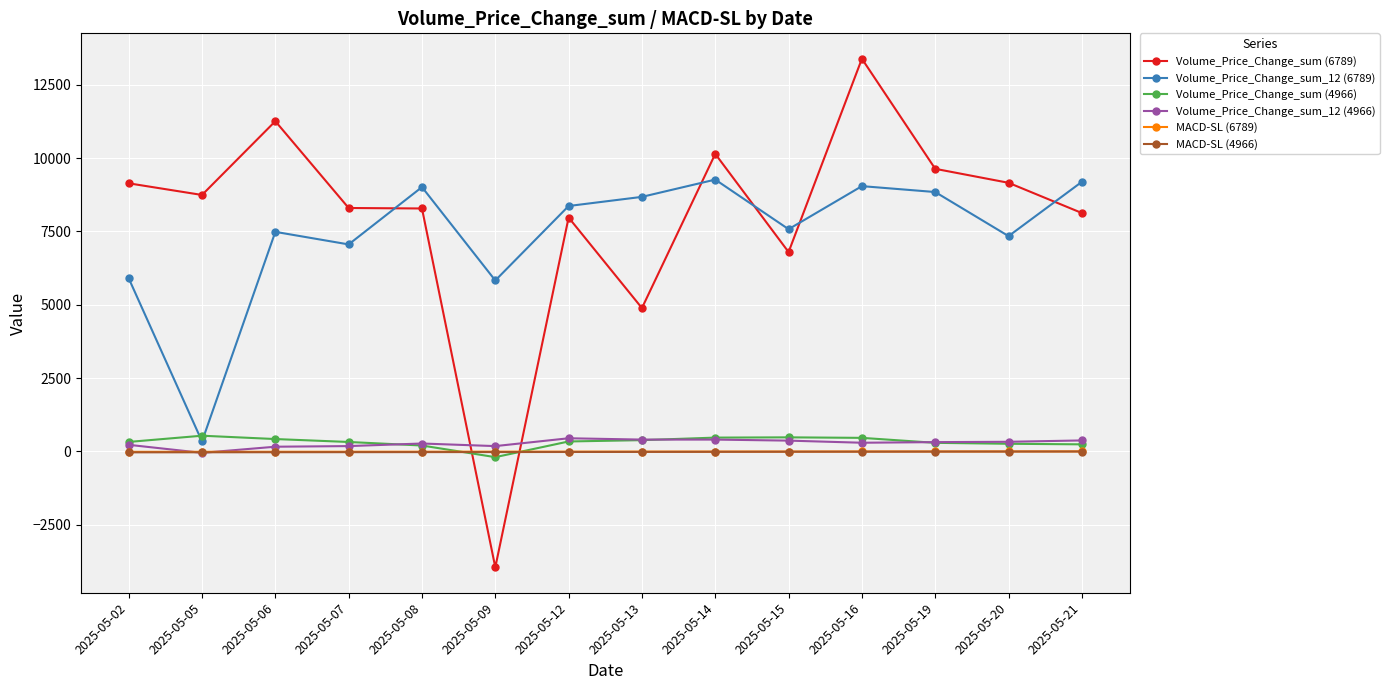

After their last crossing, which series has the higher values: Volume_Price_Change_sum (4966) or Volume_Price_Change_sum_12 (6789)?

Volume_Price_Change_sum_12 (6789)